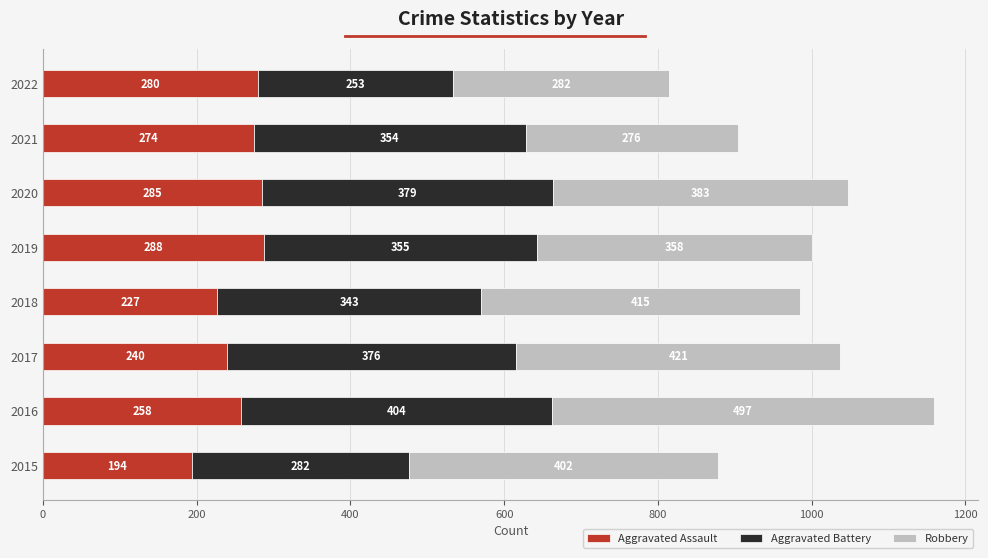

What is the lowest value of the Aggravated Assault series?

194